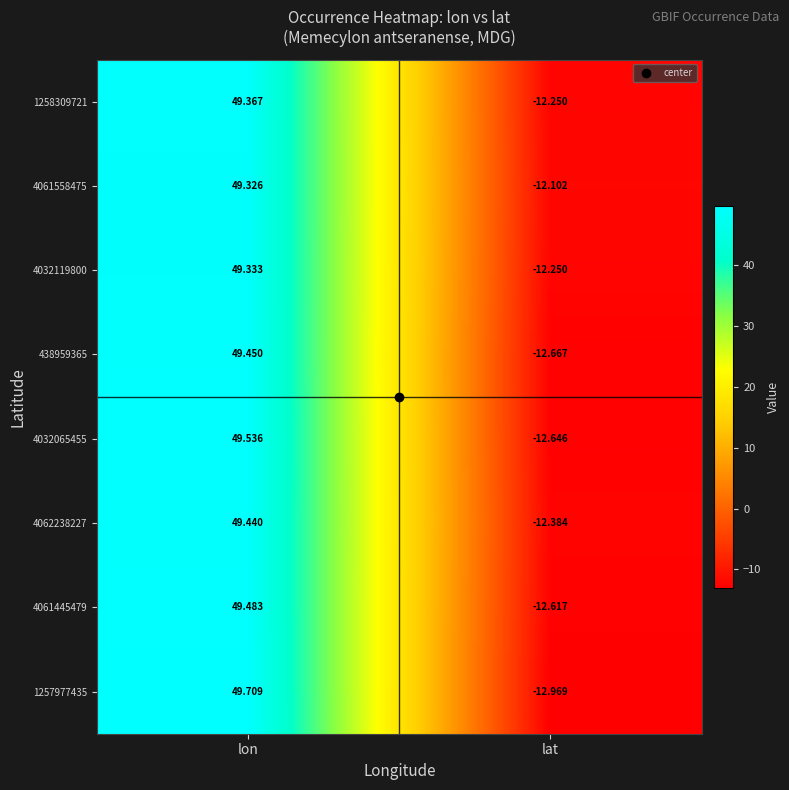

Is the value of 4062238227 at lat greater than the value of 4061558475 at lon?

No